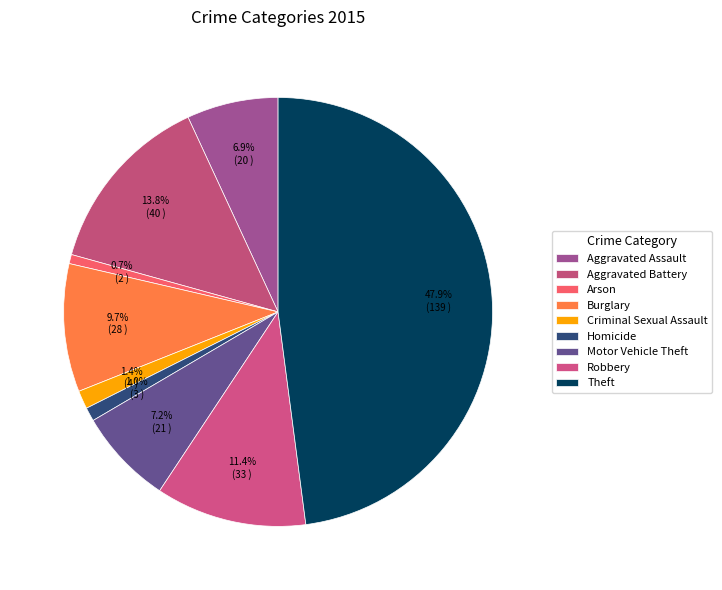

How many slices are in this pie chart?

9